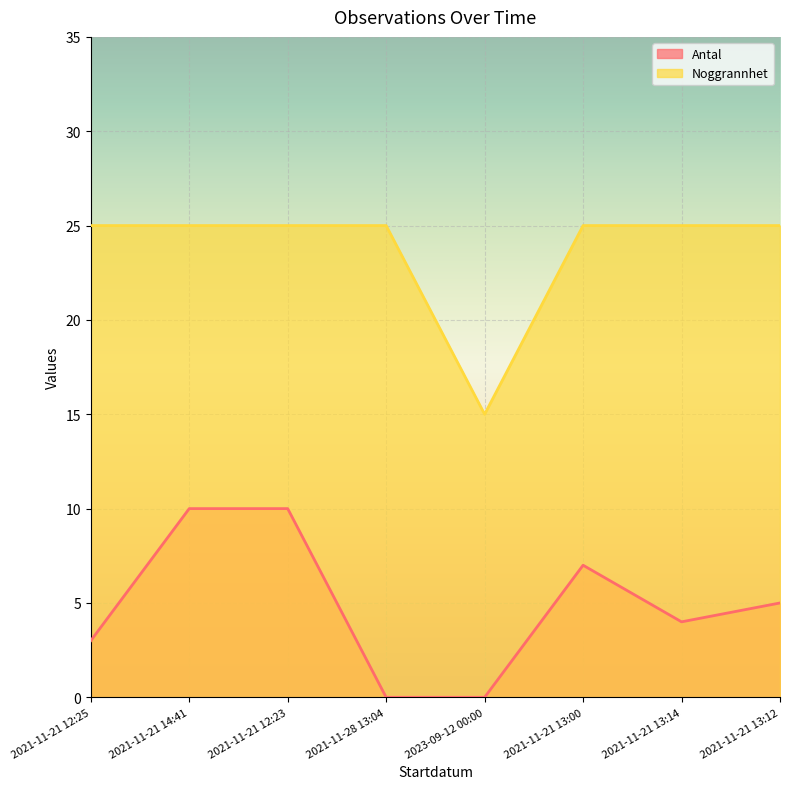

What is the maximum value shown in the chart?

25